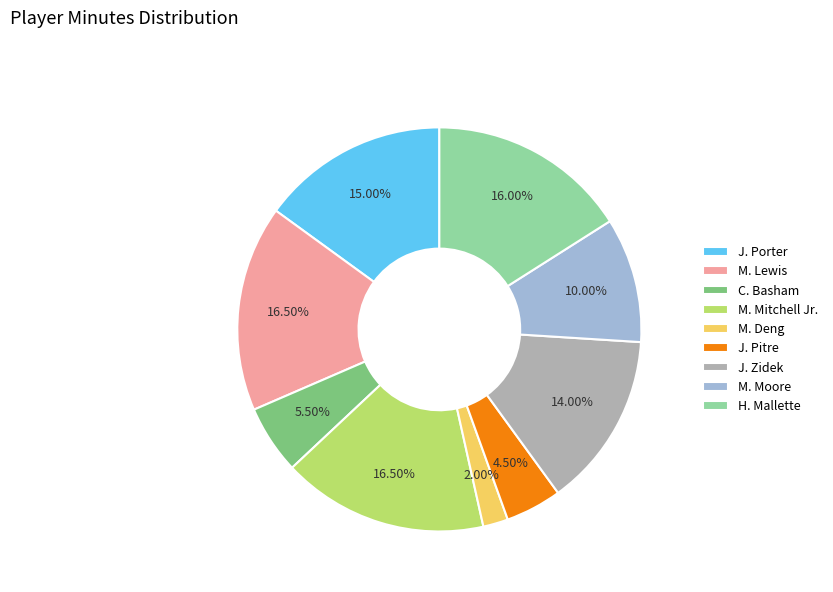

Count the number of slices in the pie.

9